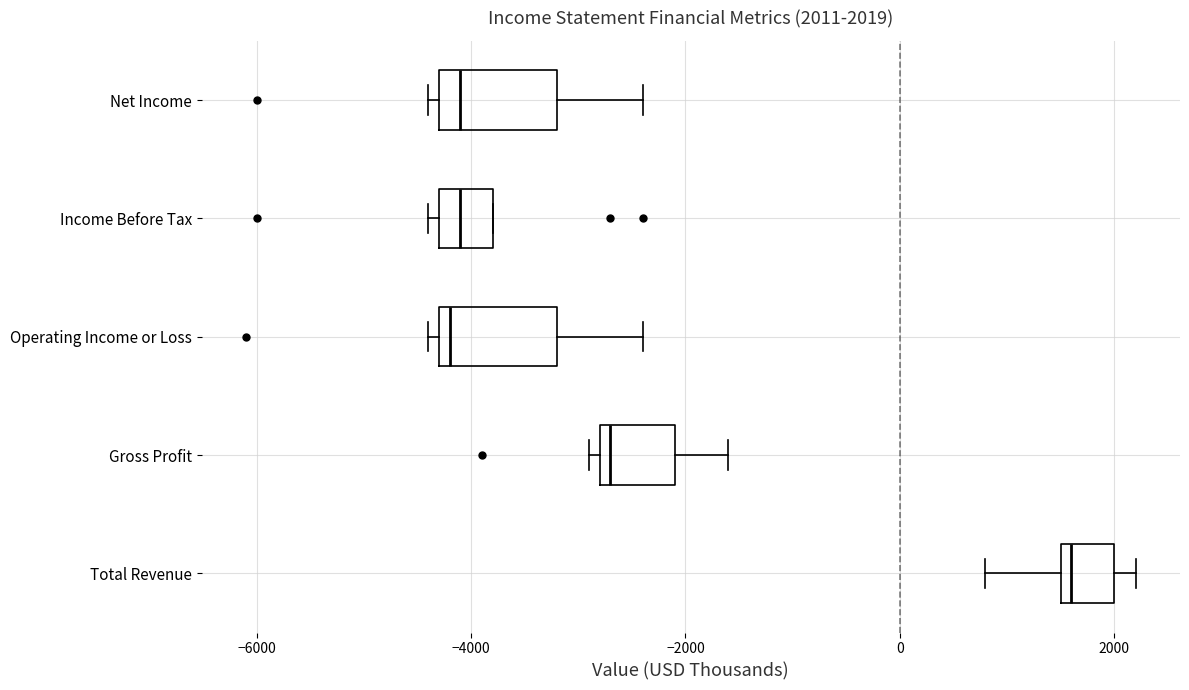

Which box's median line is the furthest to the right?

Total Revenue